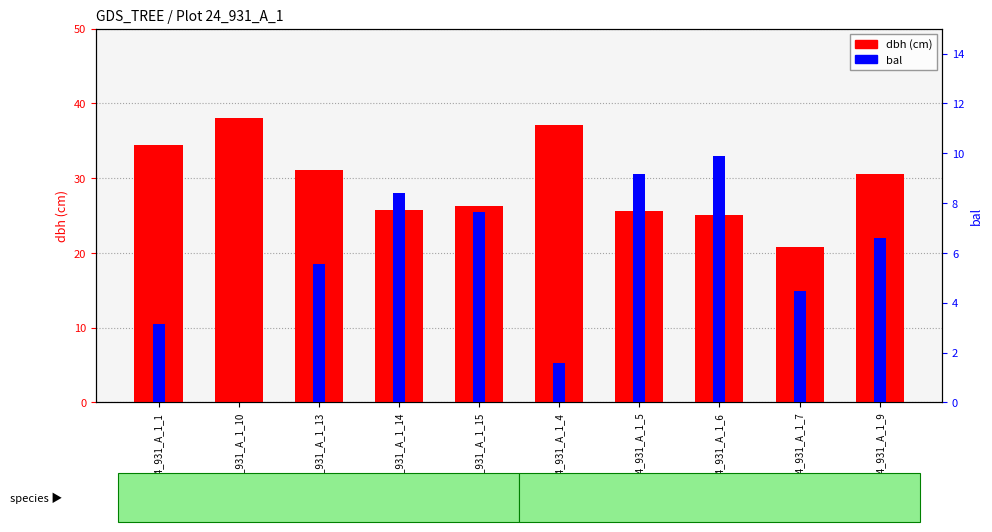

What is the total value across all series at IFN4_24_931_A_1_5?

34.8